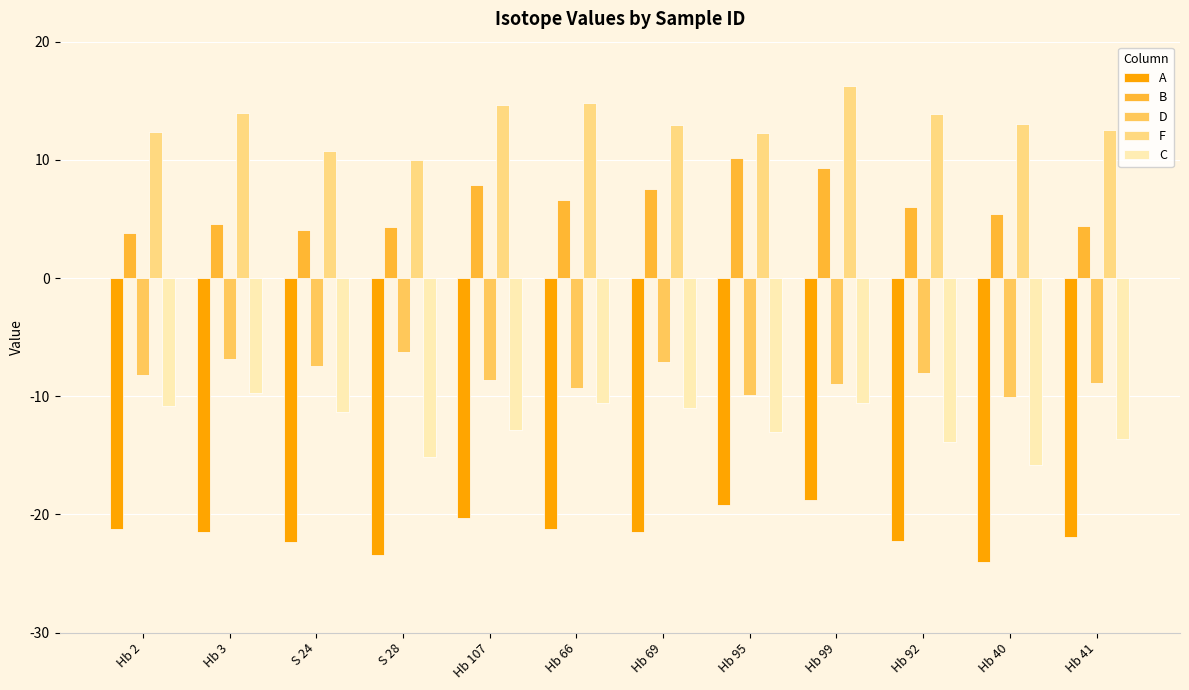

How many distinct data groups are displayed?

5